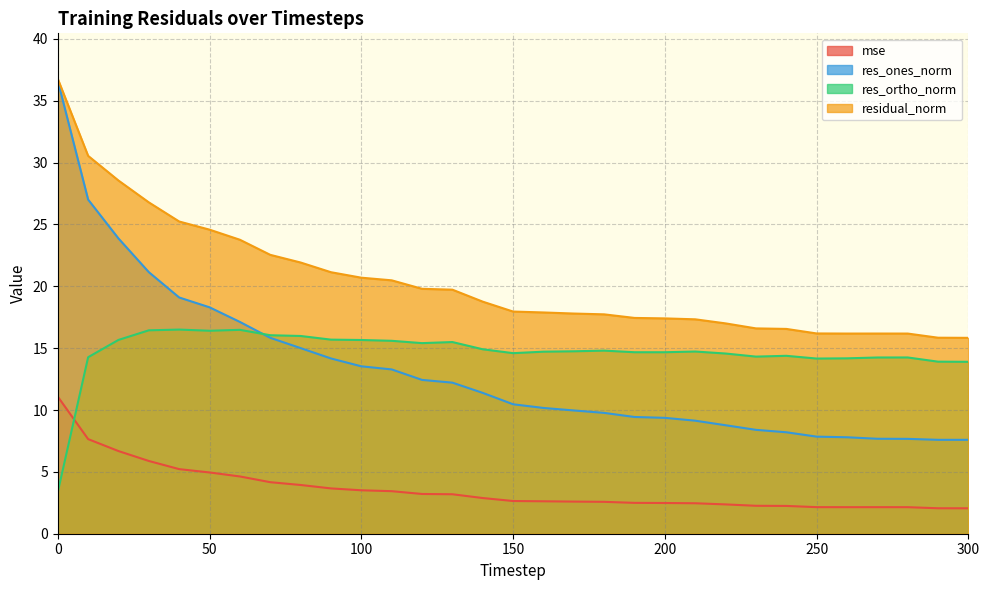

The value of res_ortho_norm at 50 is 7.4. True or false?

False